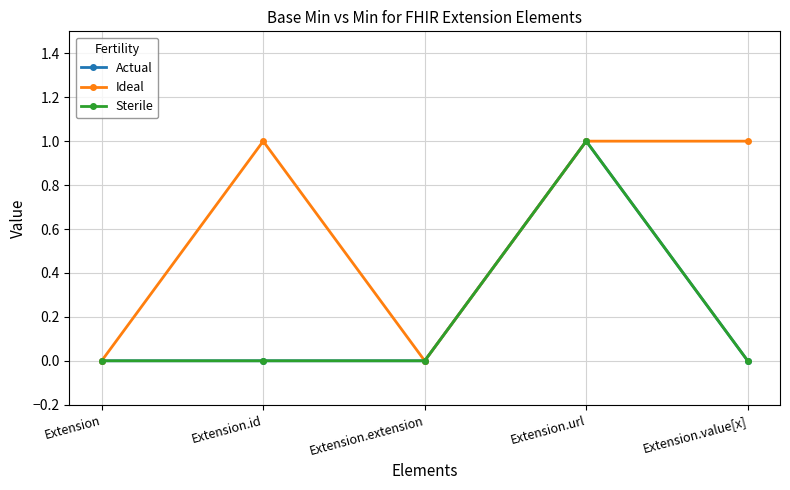

How many lines are shown in the chart?

3